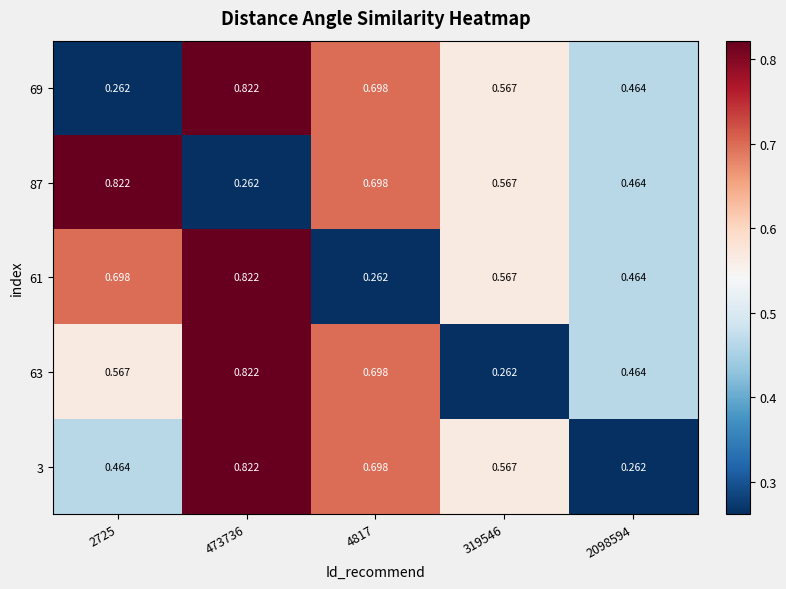

Is the value of 69 at 4817 greater than the value of 63 at 473736?

No